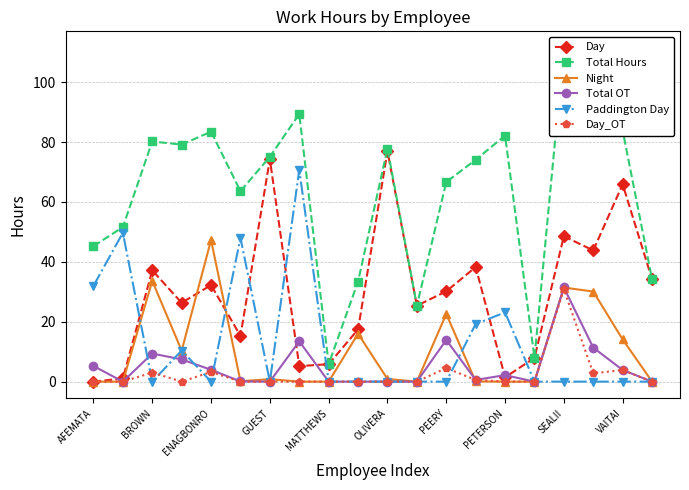

Reading left to right, extract all data points from this chart.

Day: 0.0	1.1	37.2	26.3	32.2	15.3	74.3	5.2	5.8	17.4	77.0	25.4	30.1	38.3	1.4	8.0	48.5	43.8	65.9	34.2
Total Hours: 45.2	51.6	80.2	79.2	83.5	63.6	75.1	89.4	5.8	33.4	77.8	25.4	66.7	74.1	82.2	8.0	111.4	85.2	83.9	34.2
Night: 0.0	0.0	33.7	10.3	47.3	0.1	0.8	0.0	0.0	16.0	0.9	0.0	22.6	0.1	0.0	0.0	31.4	30.1	14.1	0.0
Total OT: 5.2	0.0	9.4	7.4	4.0	0.1	0.0	13.5	0.0	0.0	0.0	0.0	13.9	0.6	2.2	0.0	31.4	11.3	3.9	0.0
Paddington Day: 32.0	49.7	0.0	10.4	0.0	48.0	0.0	70.7	0.0	0.0	0.0	0.0	0.0	19.2	23.1	0.0	0.0	0.0	0.0	0.0
Day_OT: 0.0	0.0	3.0	0.0	3.2	0.0	0.0	0.0	0.0	0.0	0.0	0.0	4.5	0.6	0.0	0.0	30.8	2.8	3.9	0.0